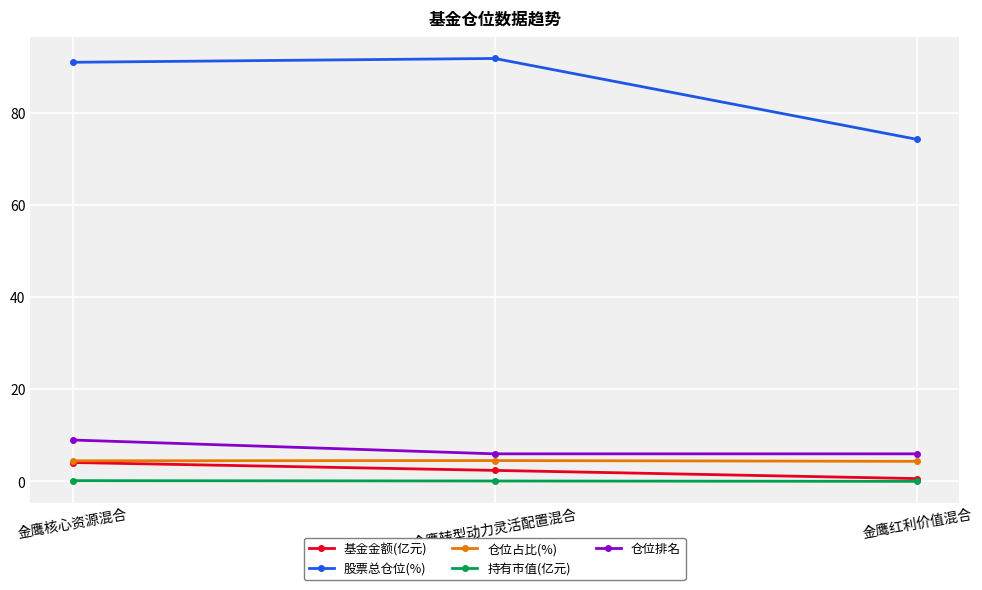

What is the maximum value for 基金金额(亿元)?

4.1